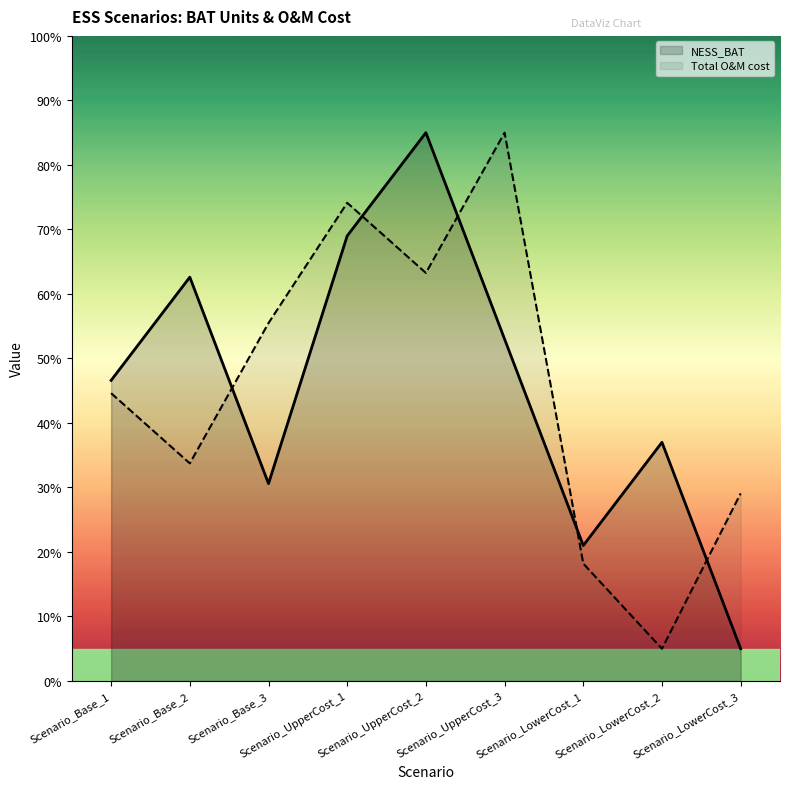

Reading left to right, what are all the values shown in this chart?

NESS_BAT: 46.6	62.6	30.6	69.0	85.0	53.0	21.0	37.0	5.0
Total O&M cost: 44.6	33.7	55.5	74.1	63.3	85.0	18.2	5.0	29.1